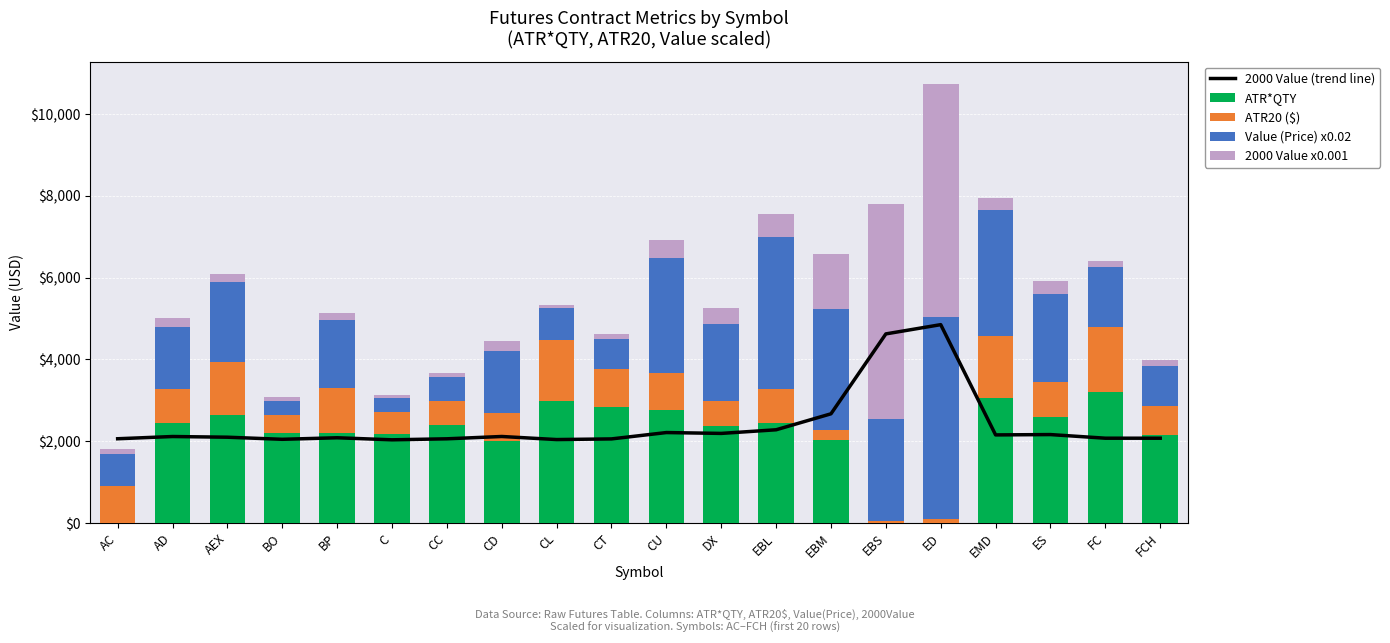

True or false: ATR20 ($) has a value of 596.5 at CC.

True